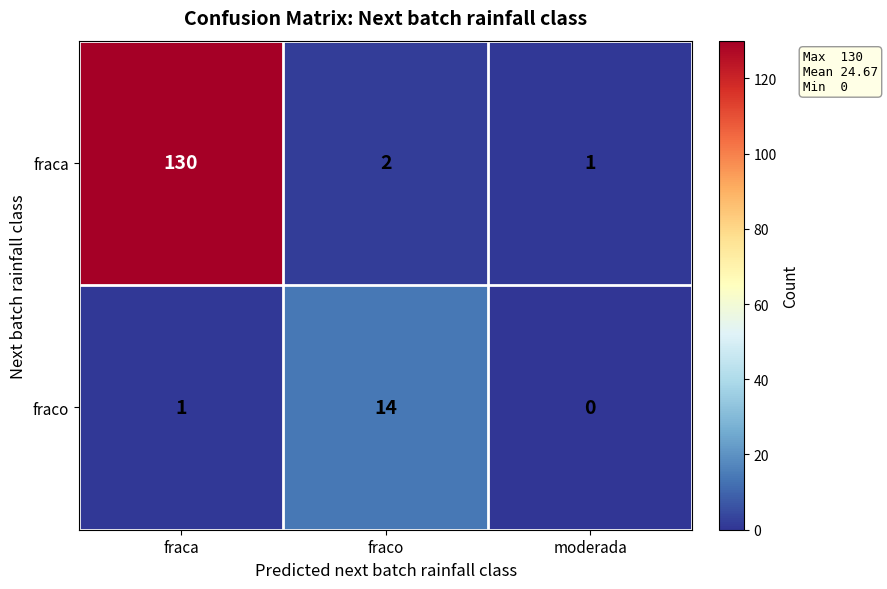

How many distinct data groups are displayed?

2